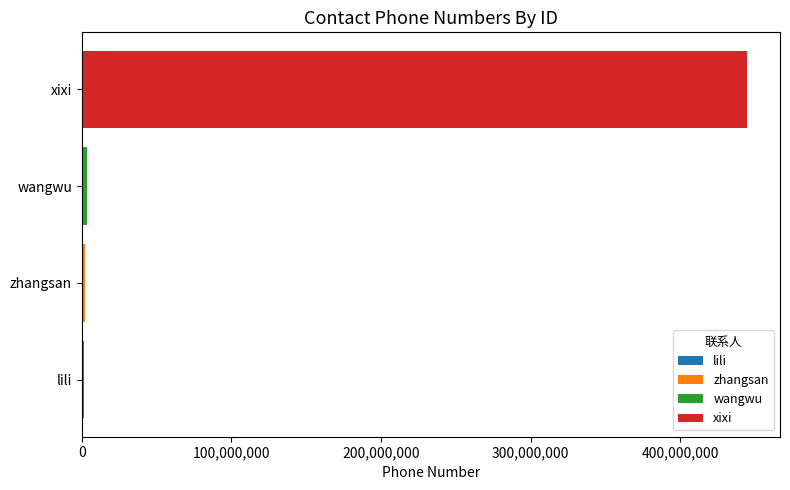

Count the number of categories in the chart.

4